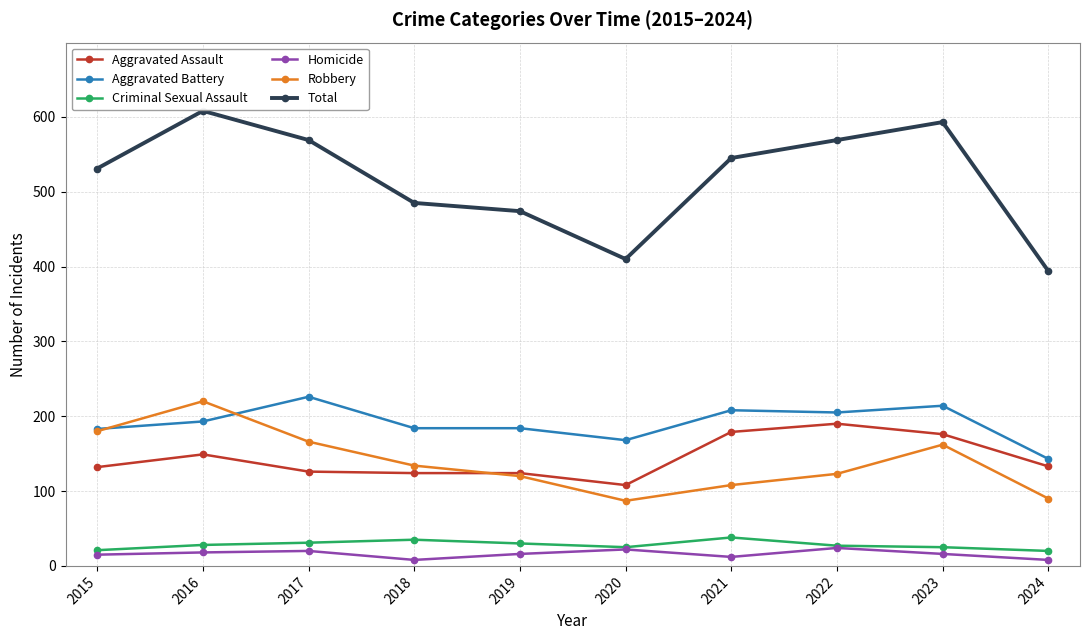

True or false: Aggravated Battery and Total cross at least once.

False